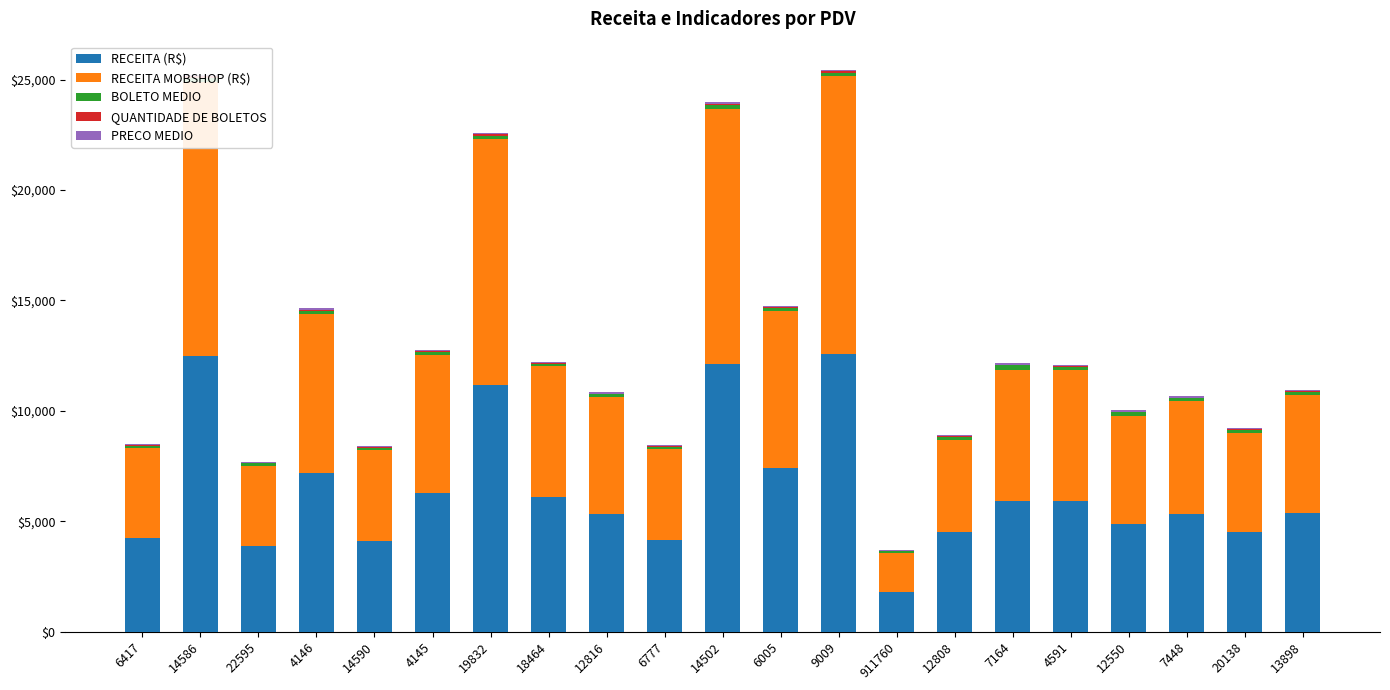

Is it true that RECEITA (R$) equals 8190.6 at 12550?

False